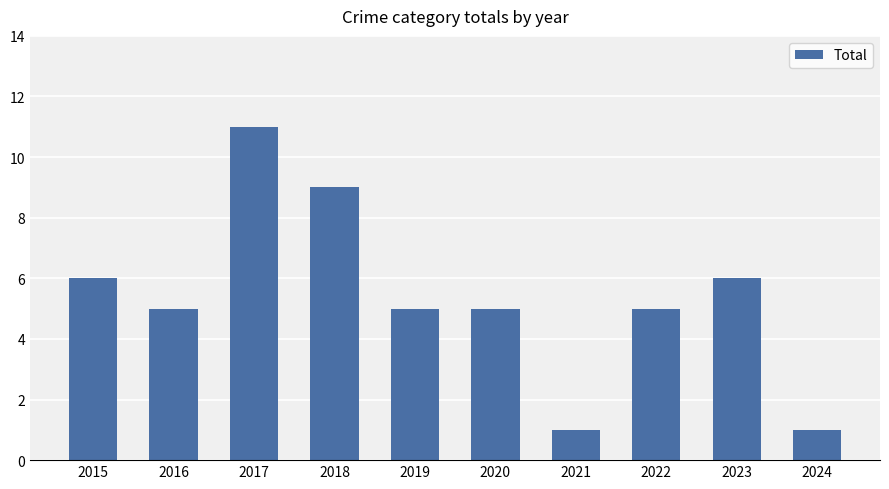

How many distinct data groups are displayed?

1